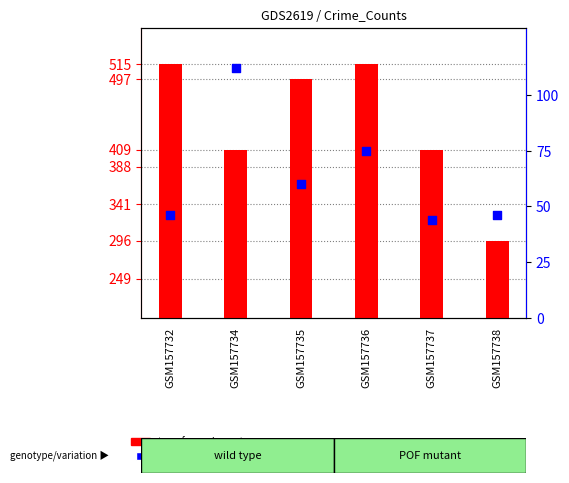

Which series has the largest Y range (max minus min)?

transformed count